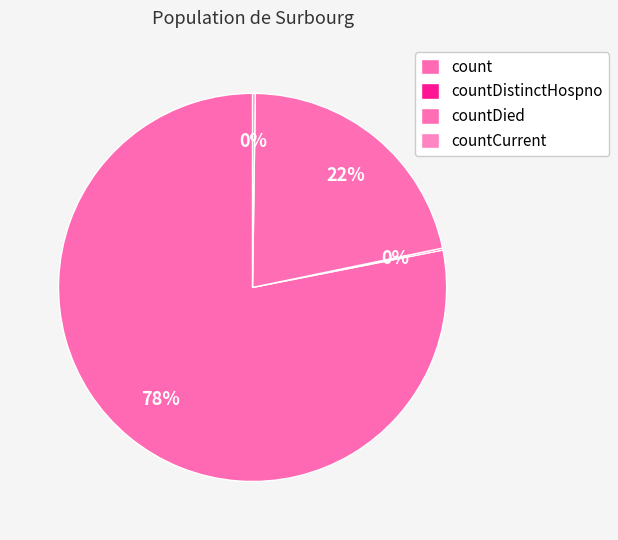

What percentage is the countDied slice, to the nearest percent?

22%